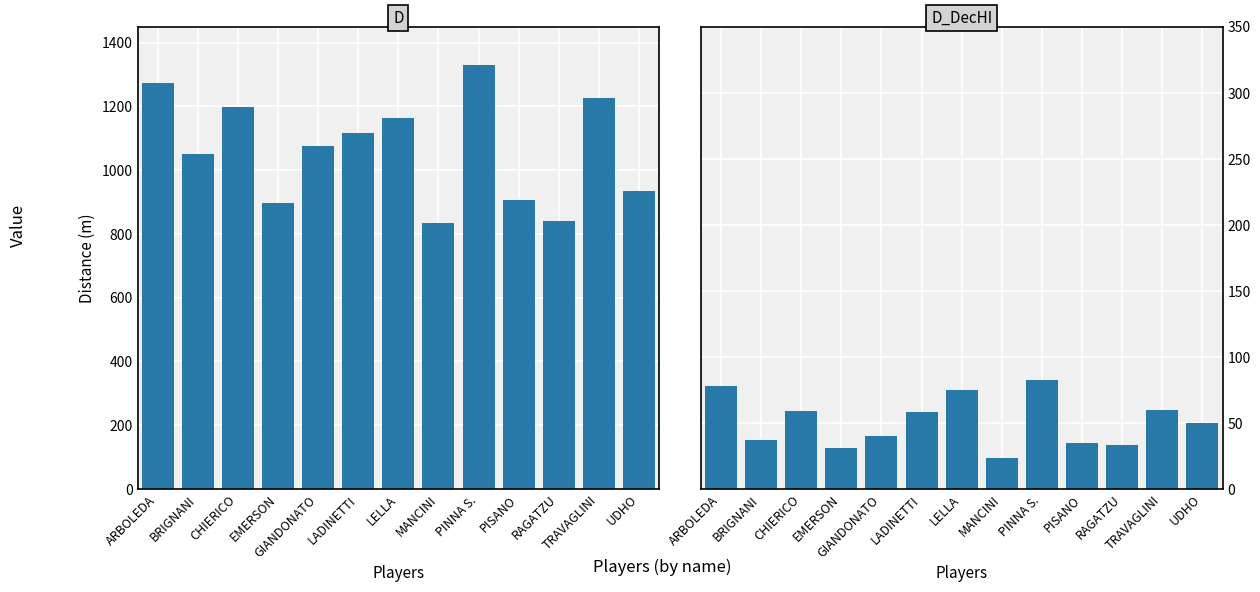

Is it true that D_DecHI equals 78 at ARBOLEDA?

True